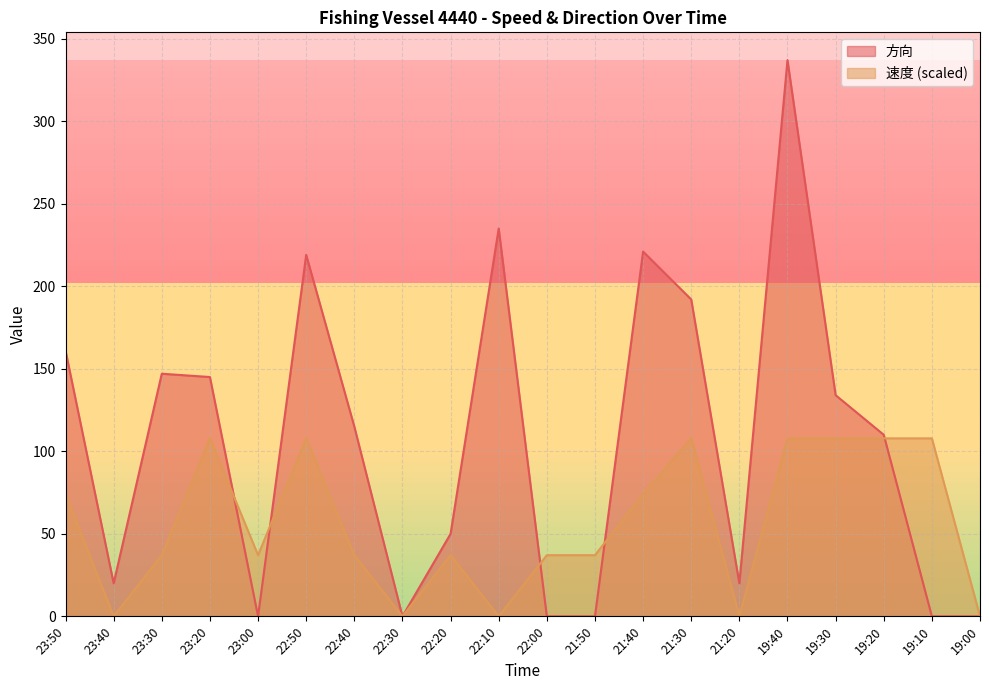

List the series in order of their overall mean, lowest first.

速度 (scaled), 方向